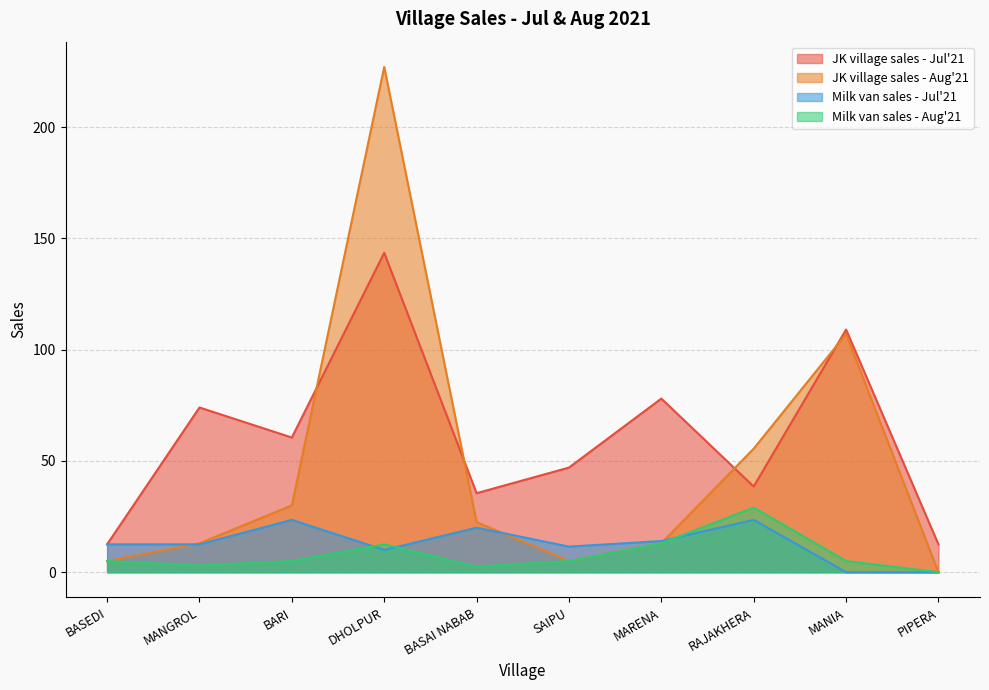

At DHOLPUR, list the series in order from largest to smallest.

JK village sales - Aug'21, JK village sales - Jul'21, Milk van sales - Aug'21, Milk van sales - Jul'21